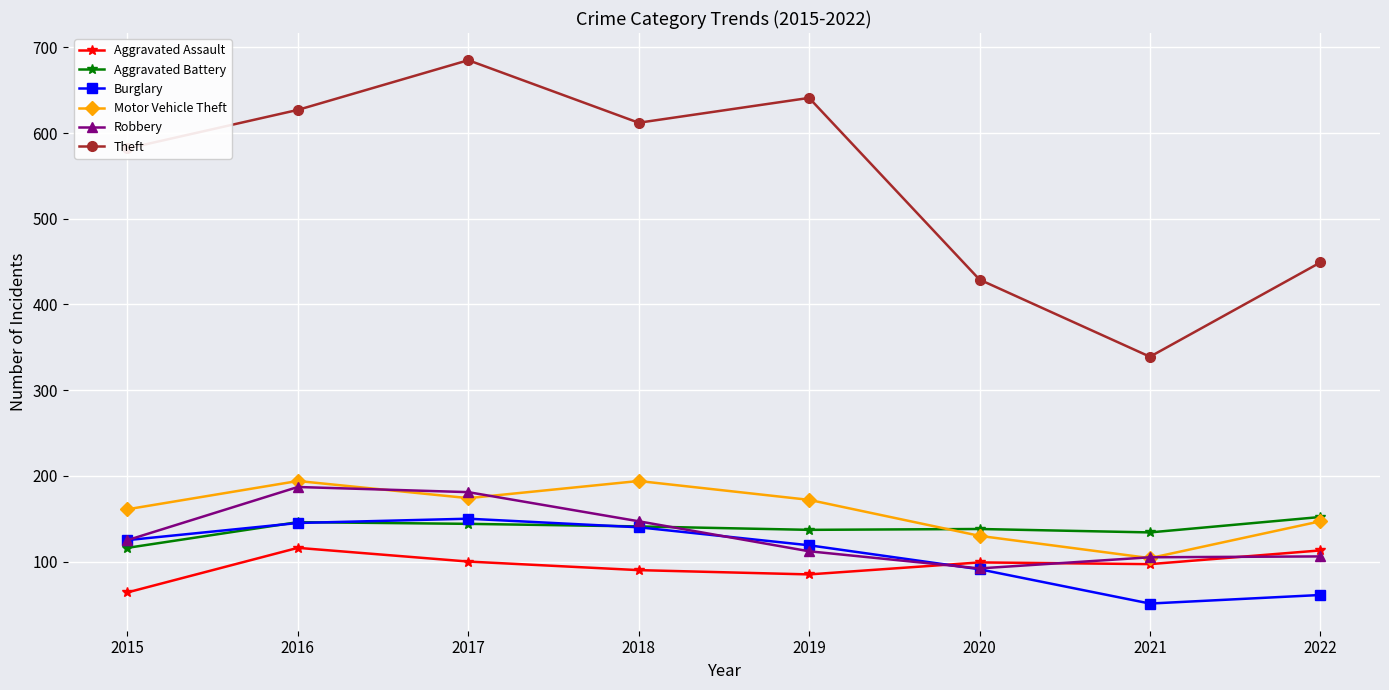

The value of Aggravated Assault at 2021 is 97. True or false?

True